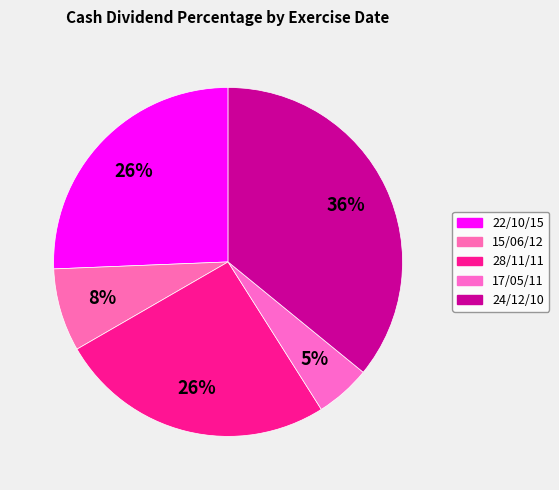

To the nearest percent, what portion does 28/11/11 represent?

26%